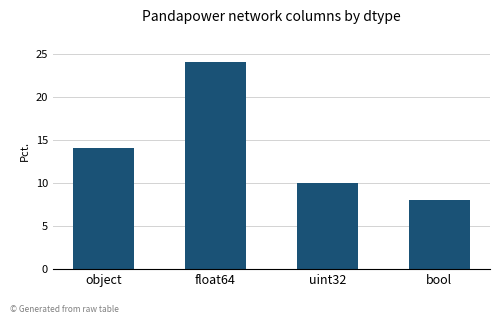

Is it true that the value at uint32 is 7?

False